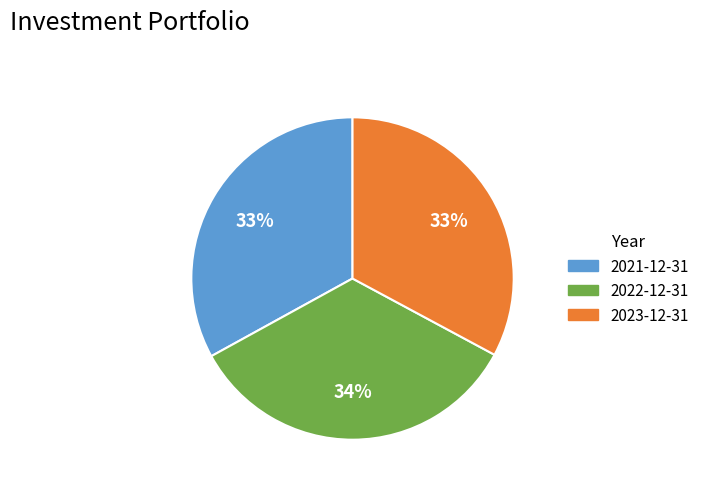

Which category has the biggest portion of the pie?

2022-12-31